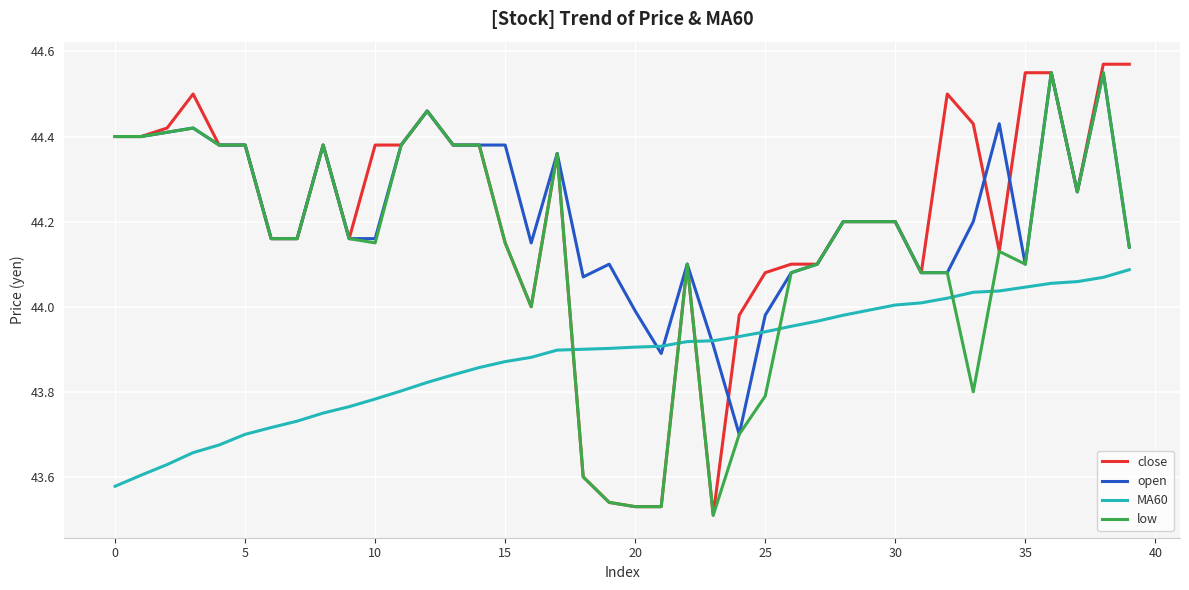

What is the sum of all MA60 values?

1755.2